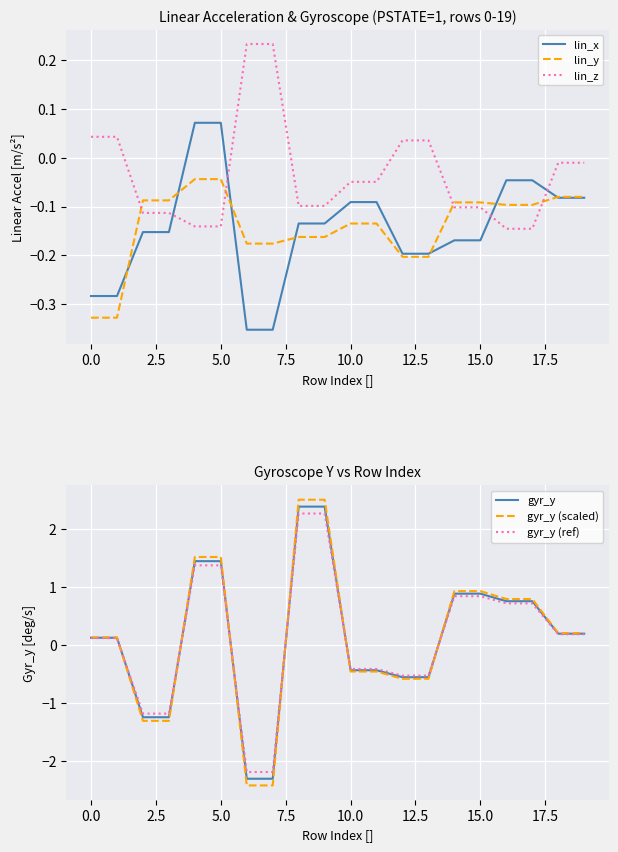

What is the spread (max minus min) of values at 15?

1.1